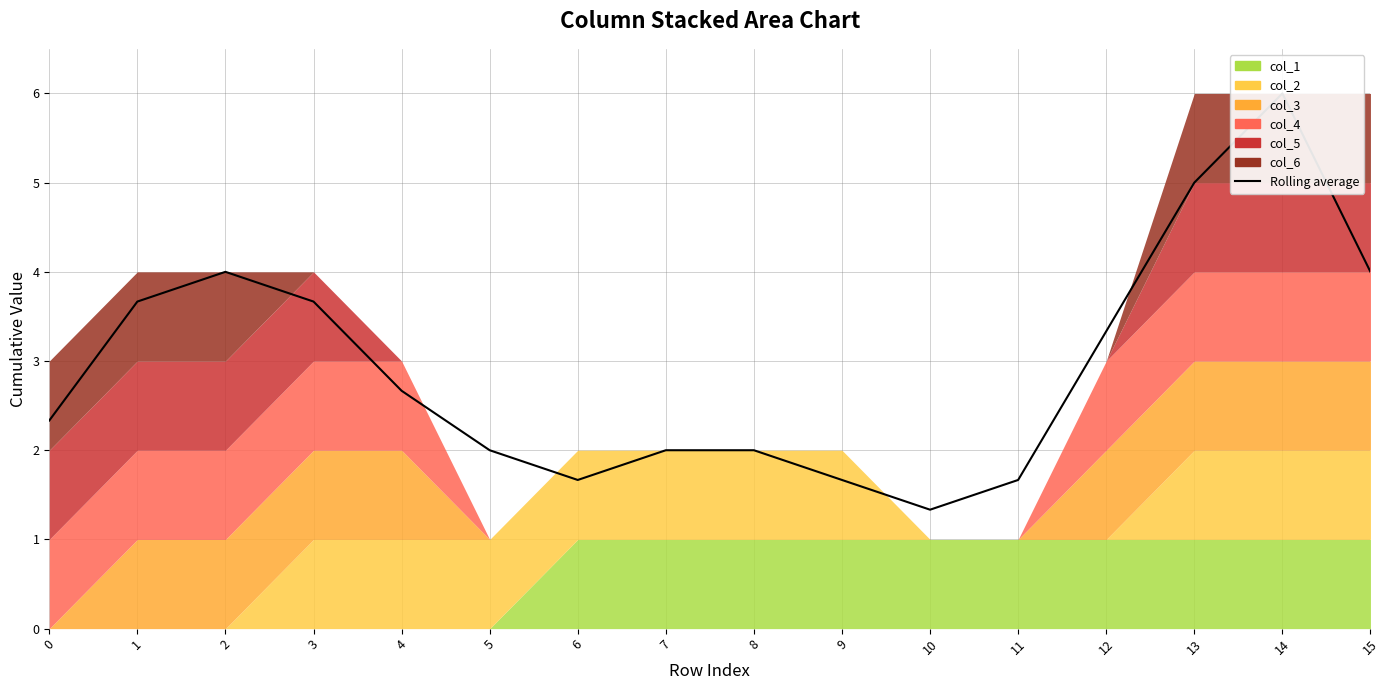

What is the approximate value at 1?

3.7